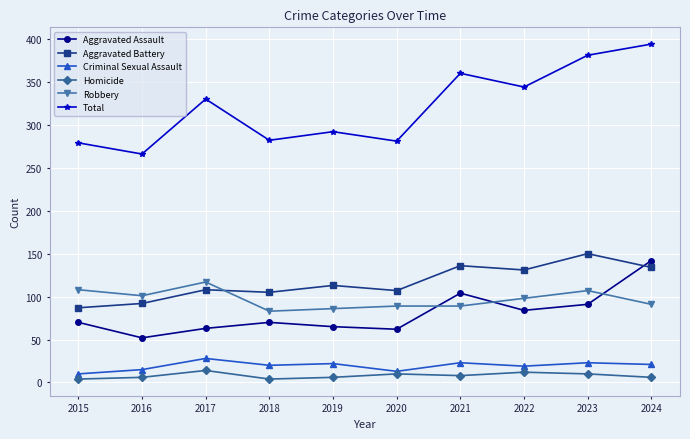

True or false: Robbery and Total intersect in this chart.

False